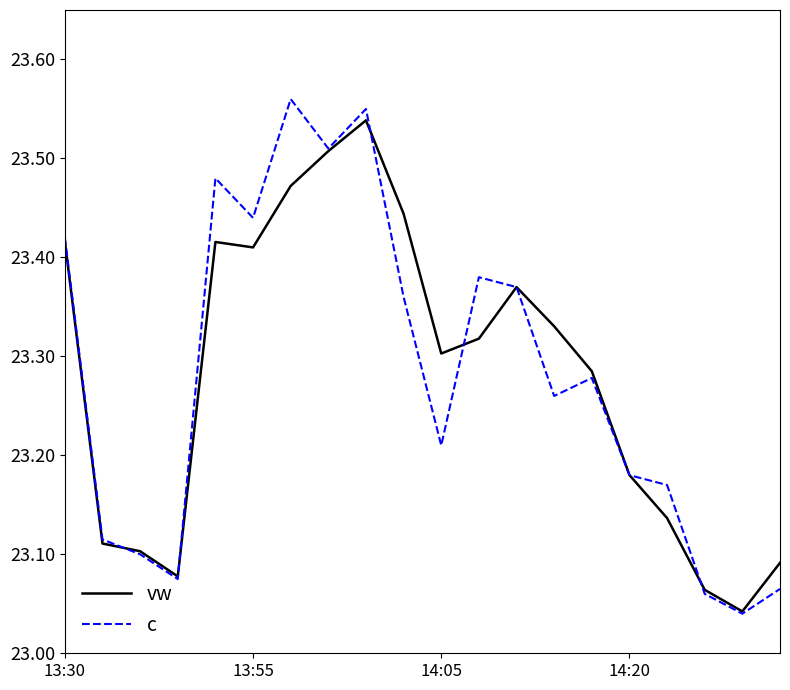

At how many categories does at least one series exceed 23?

20